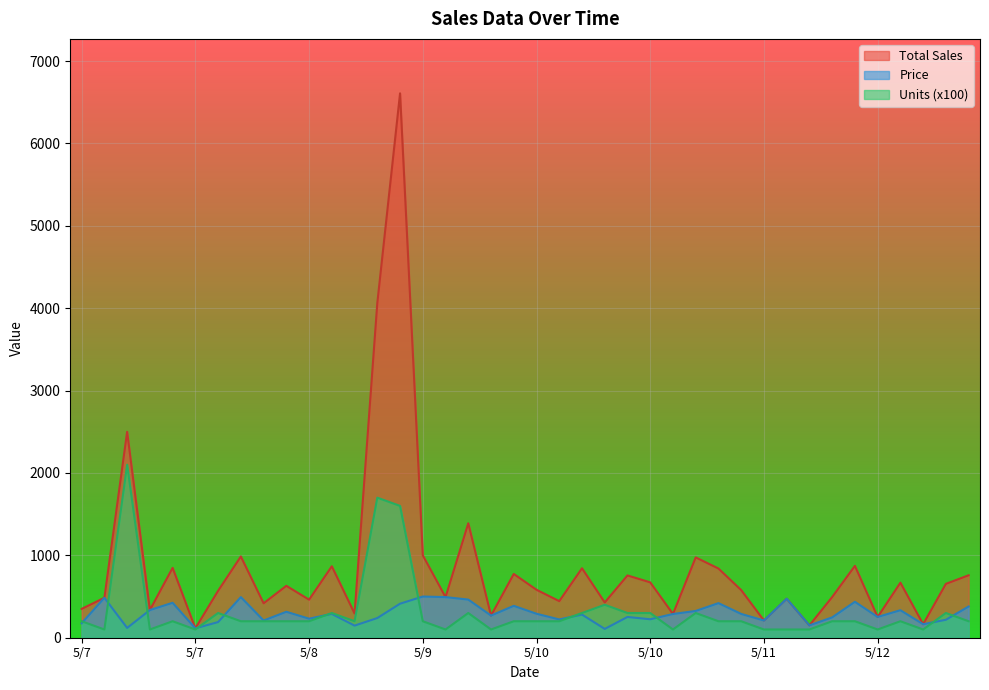

What is the difference between the maximum and minimum values in the Units series?

2000